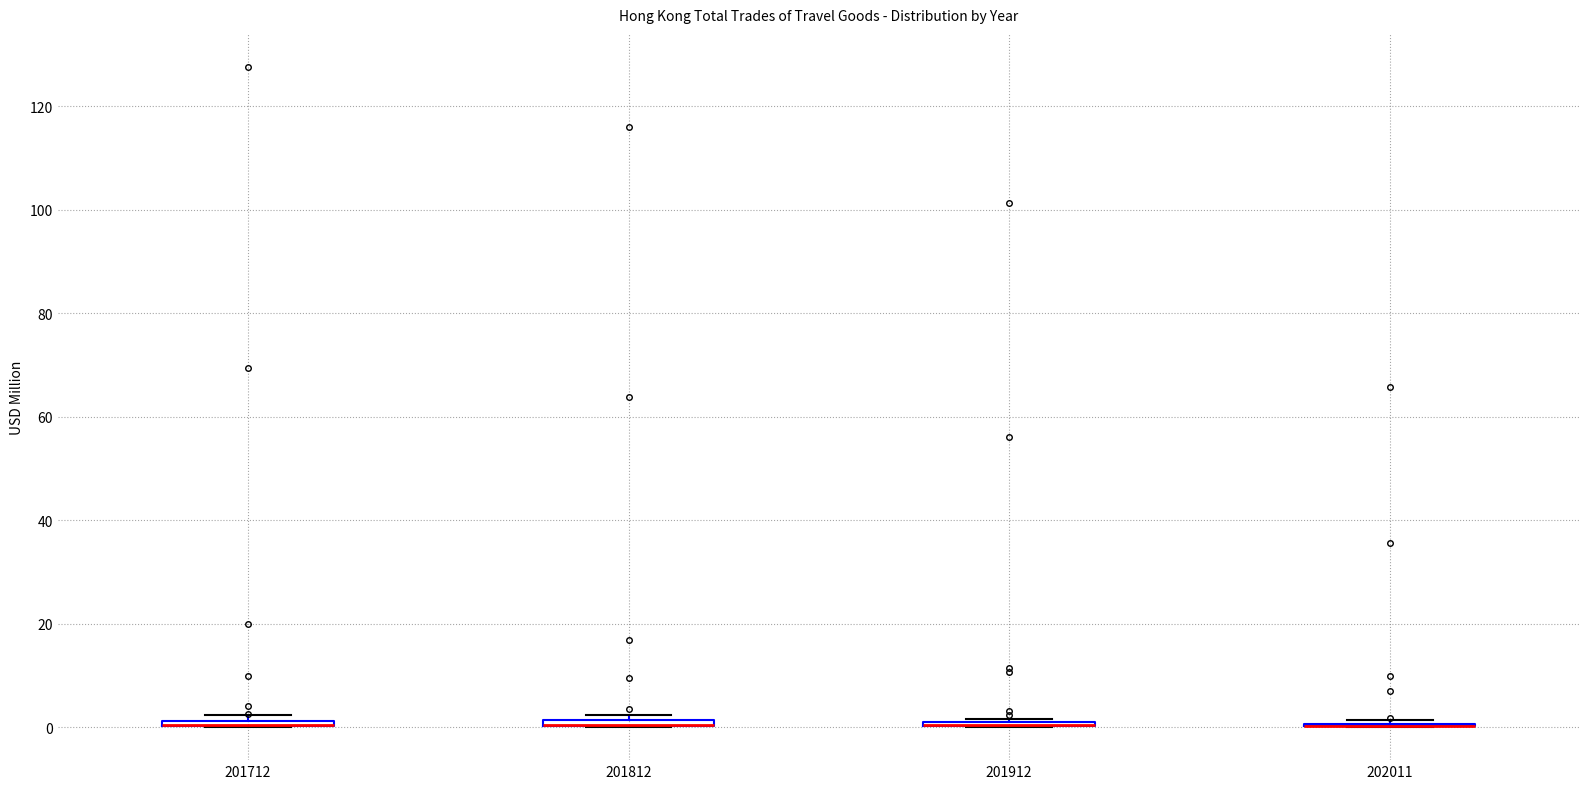

Where is the lower edge of the box at x = 201812 on the y-axis? The values are not printed on the chart, so give them approximately, as read against the axis.

0